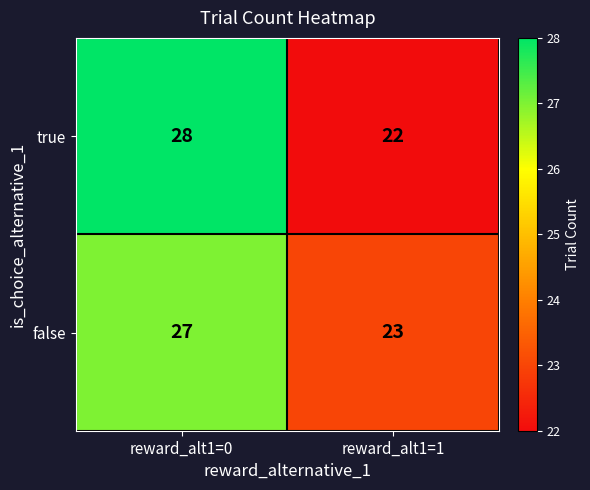

What is the approximate value of true at reward_alt1=1?

22